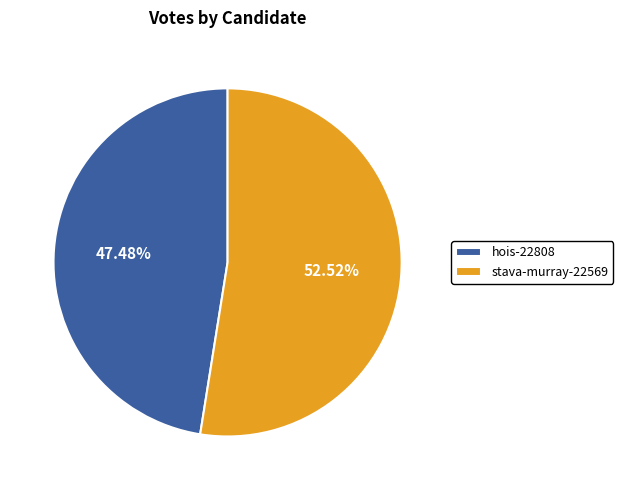

Between hois-22808 and stava-murray-22569, which is larger?

stava-murray-22569